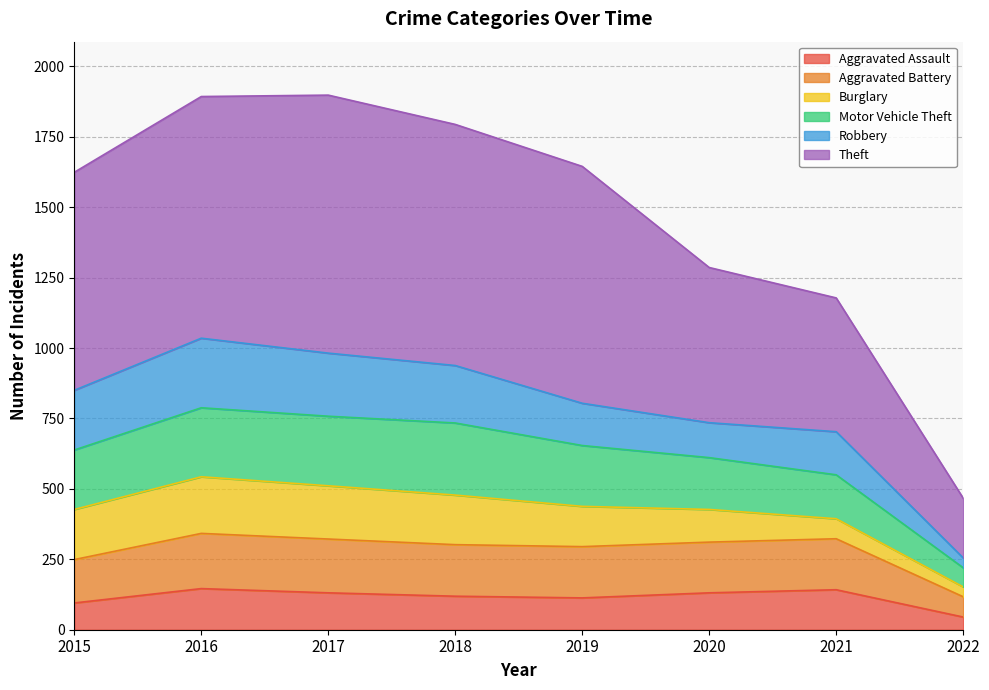

Between 2017 and 2021, which is larger?

2021